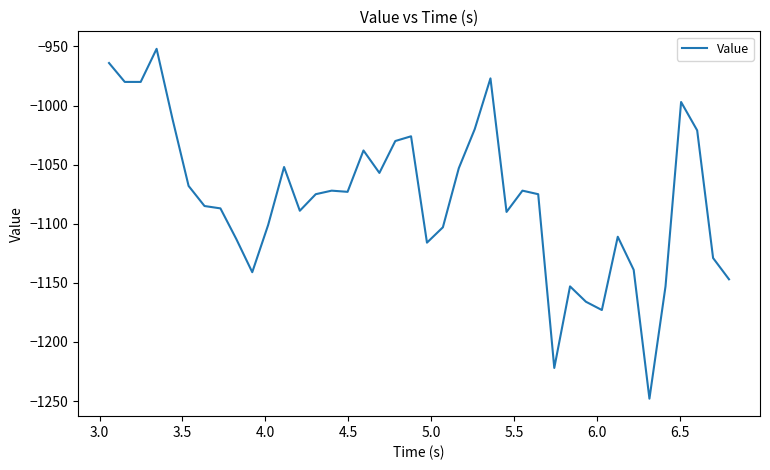

What is the smallest value displayed?

-1248